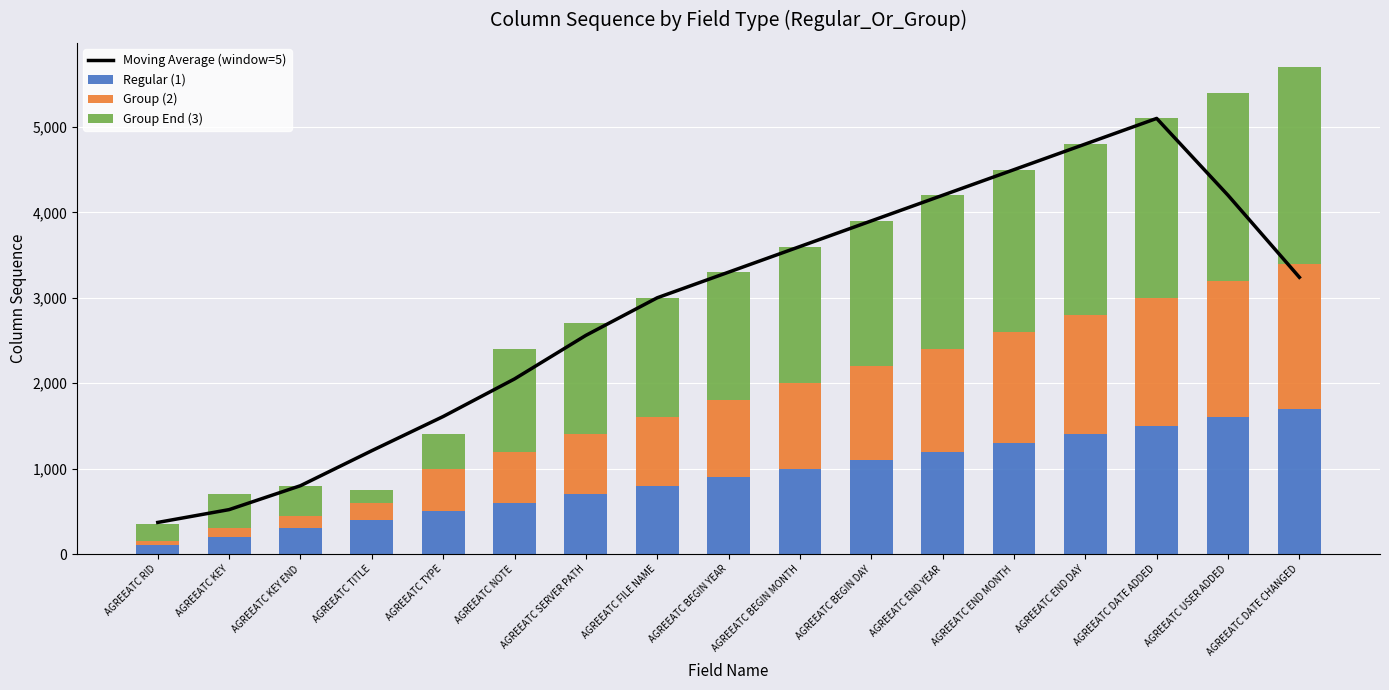

What is the difference between the maximum and minimum values in the Regular (1) series?

1600